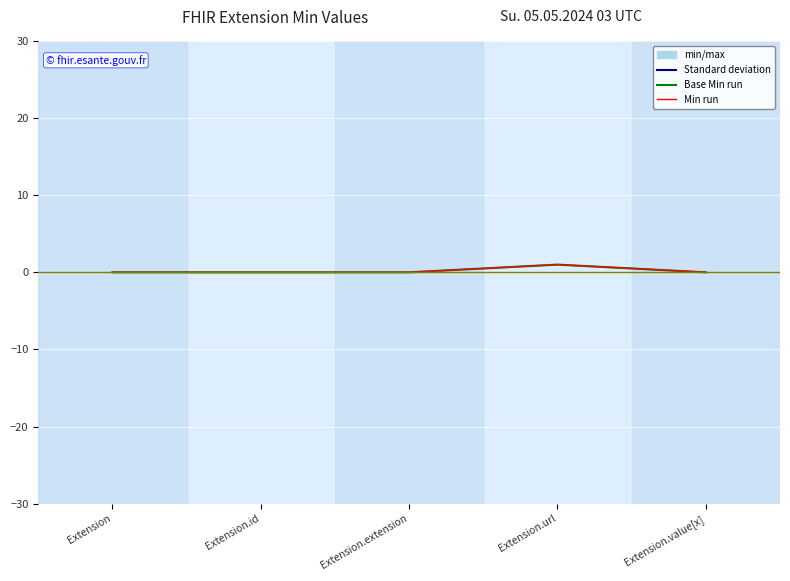

What position from the right is Extension.id?

4